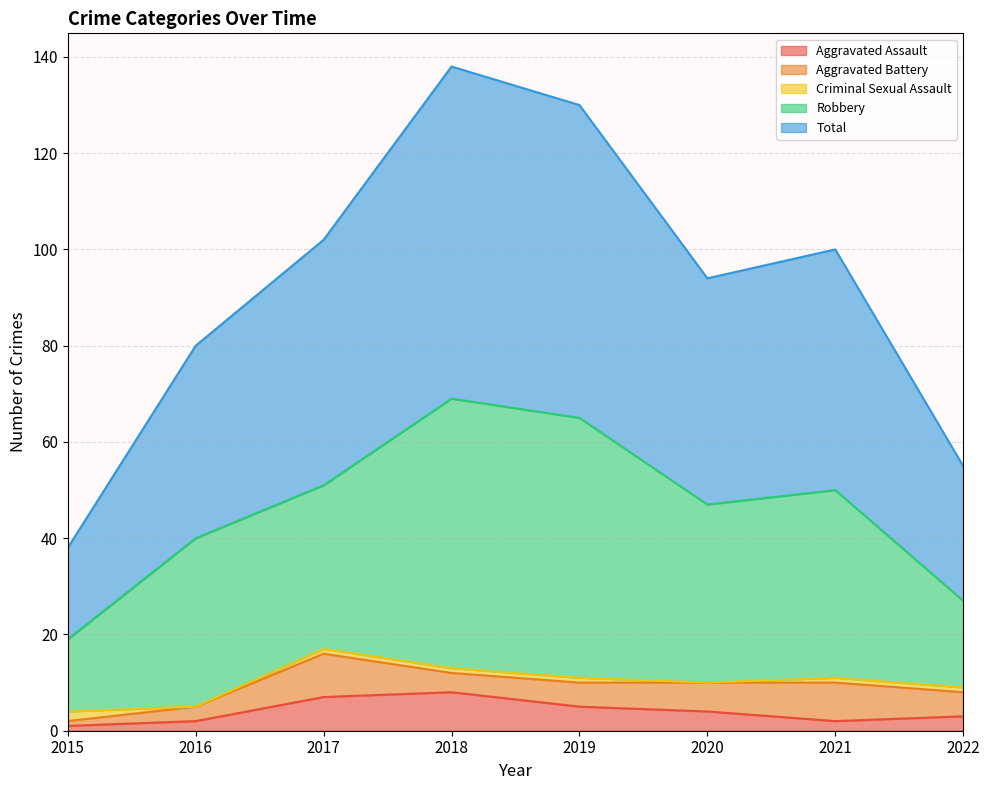

Which label corresponds to the largest value in the chart?

2018